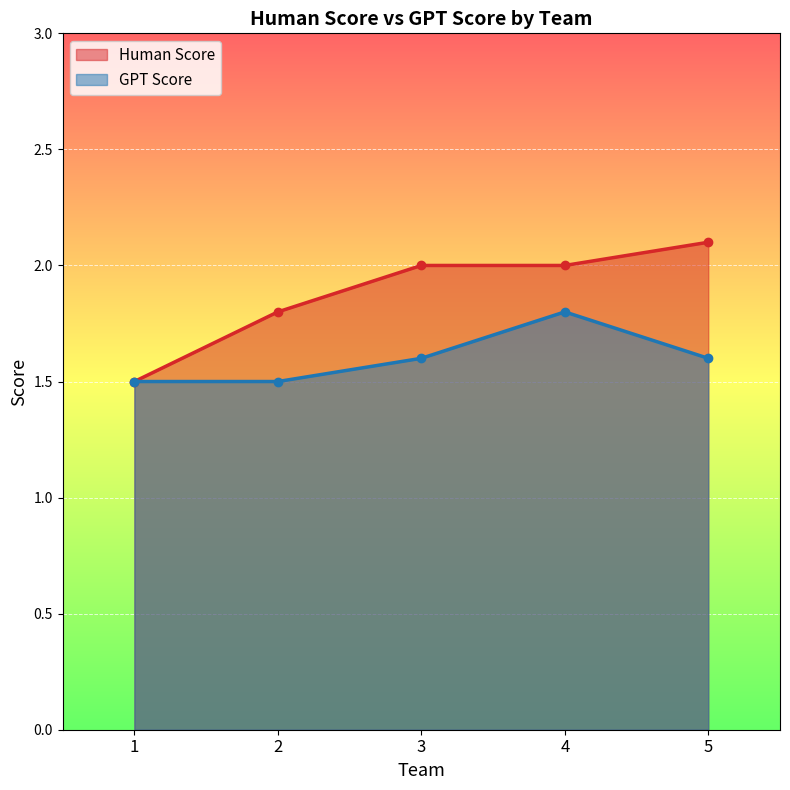

True or false: GPT Score and Human Score cross at least once.

False